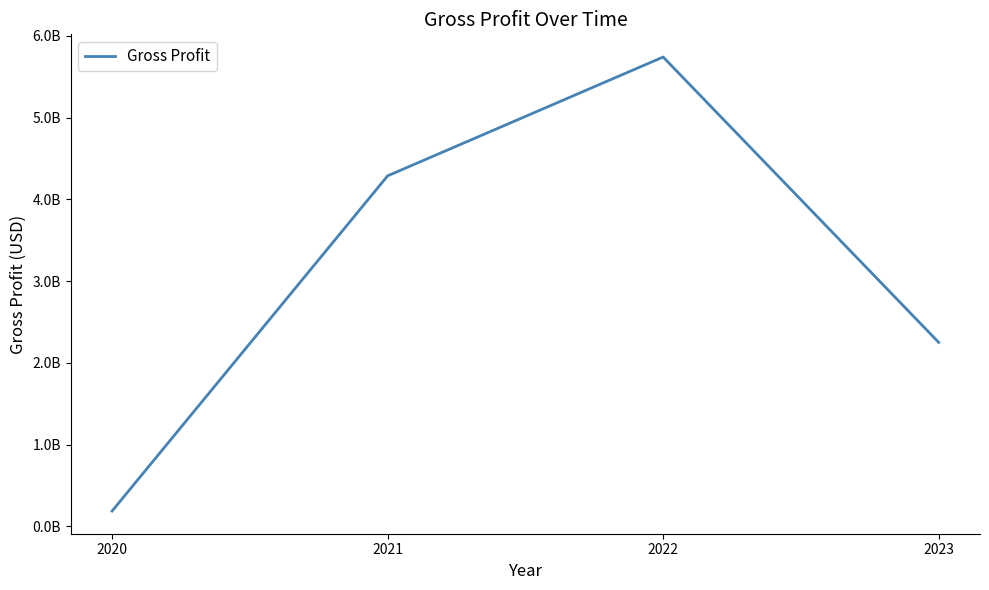

The value at 2023 is 805529721. True or false?

False